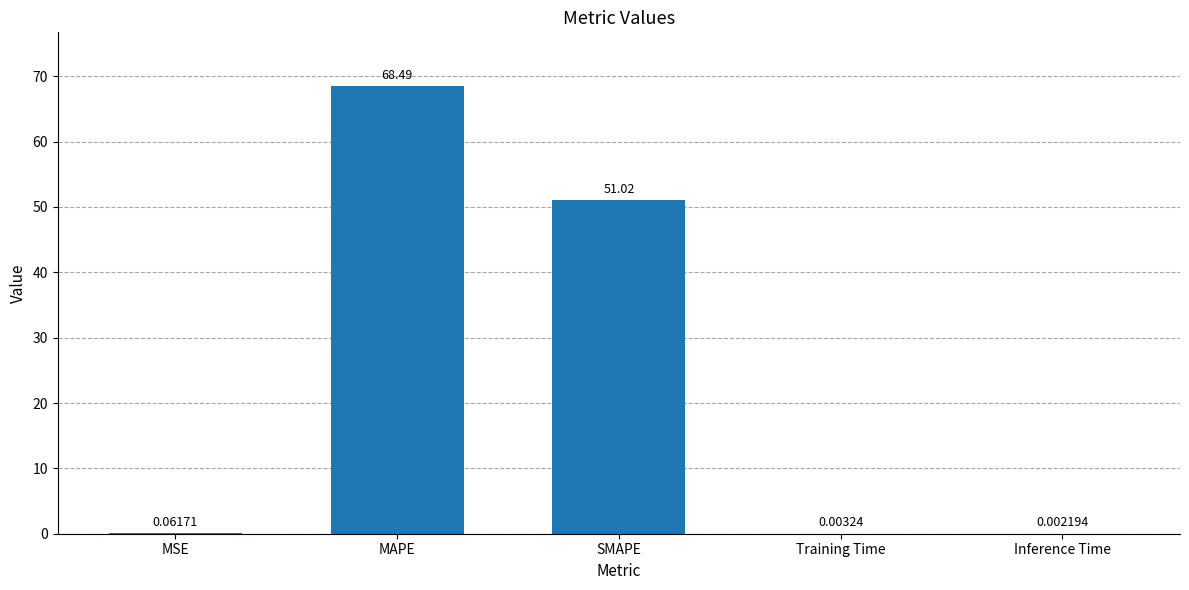

What is the sum of the values at MAPE and SMAPE?

119.5